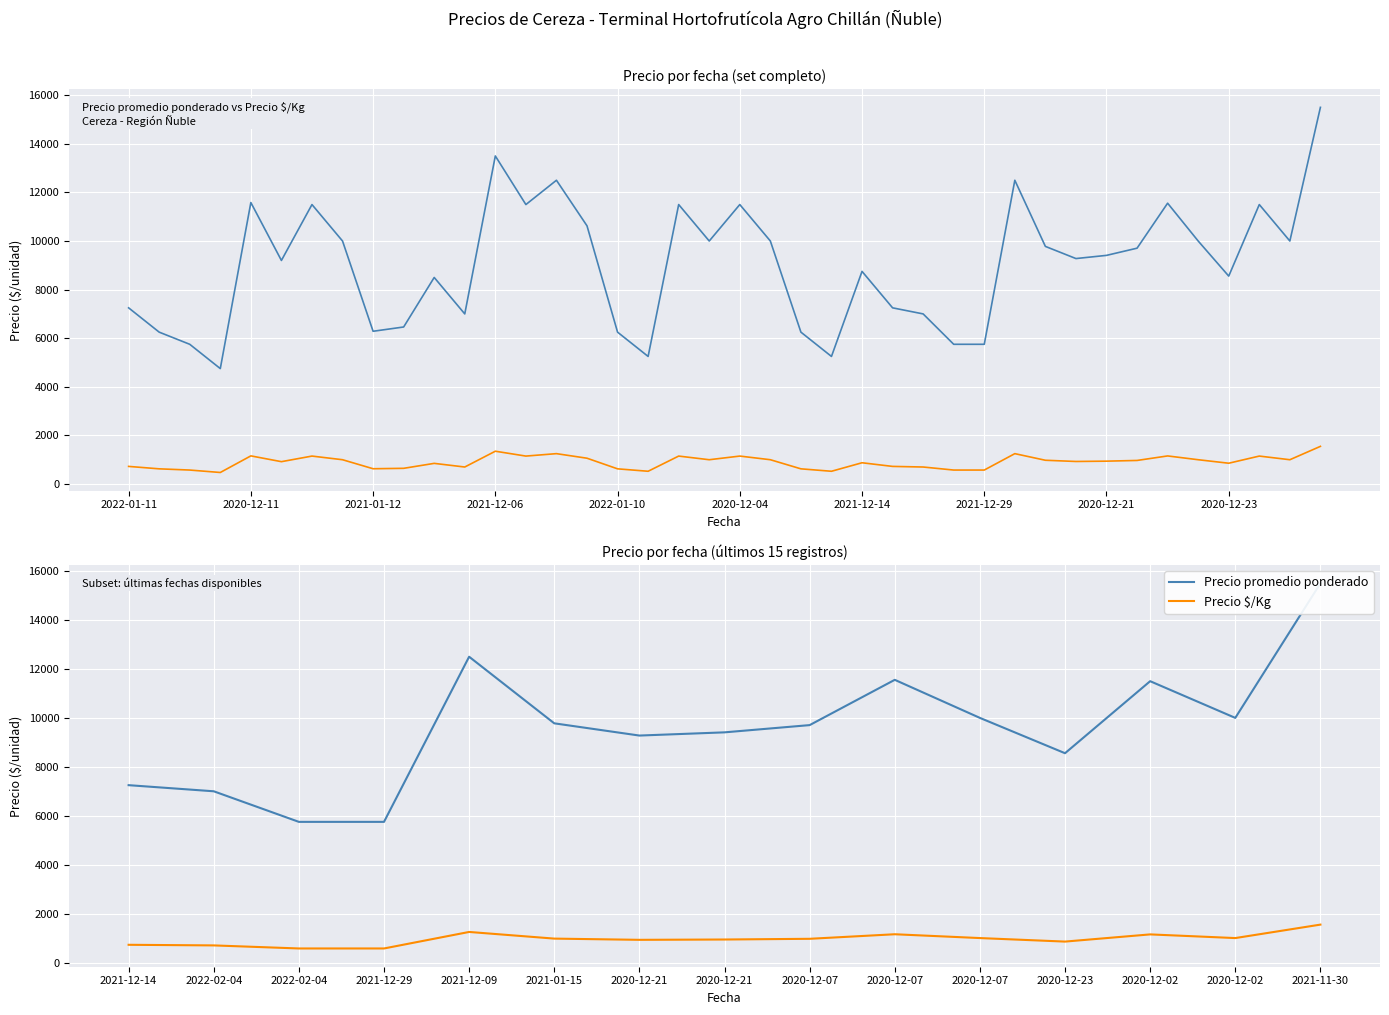

True or false: Precio promedio ponderado and Precio $/Kg cross at least once.

False